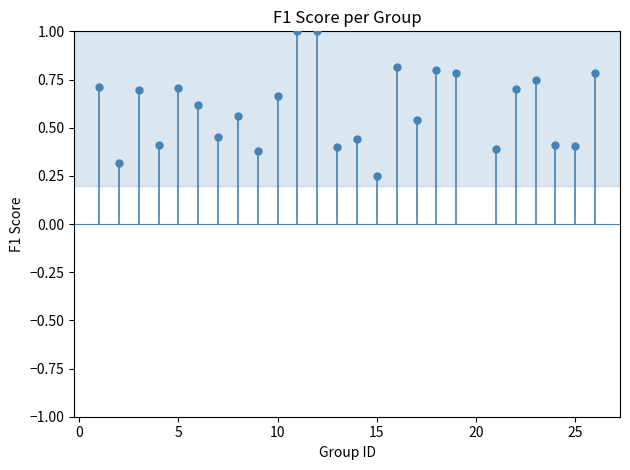

What is the range of X values (max minus min)?

25.0